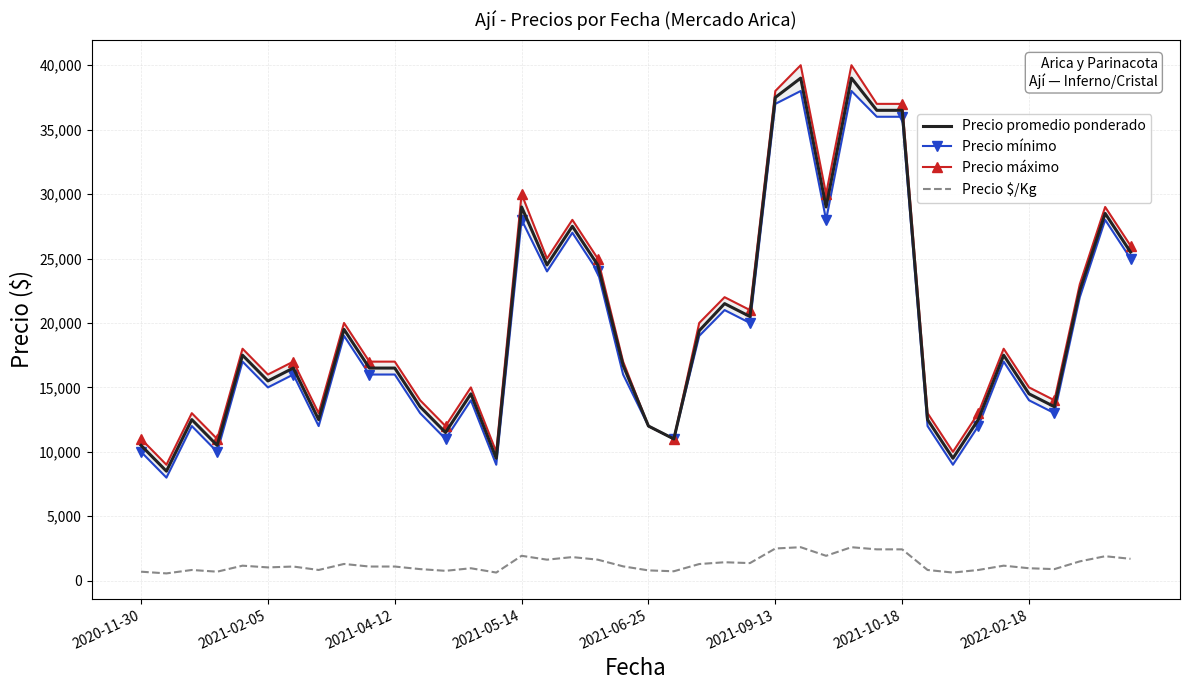

True or false: Precio máximo and Precio promedio ponderado cross at least once.

False